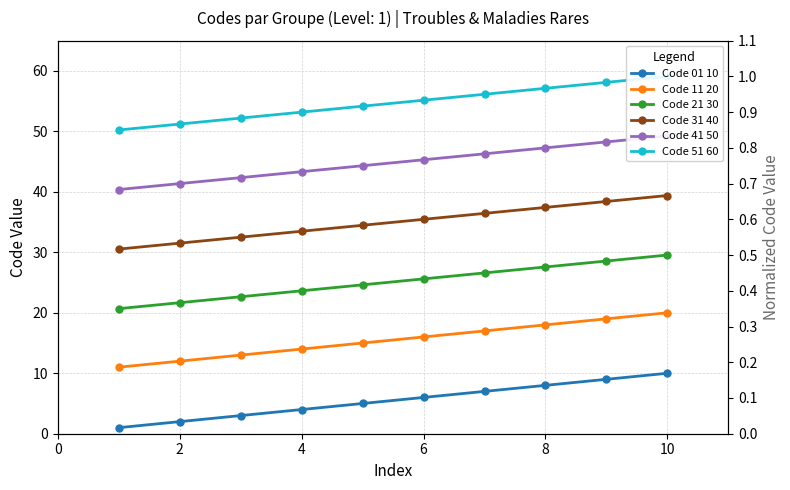

What is the difference between the maximum and minimum values in the Code 11 20 series?

9.0